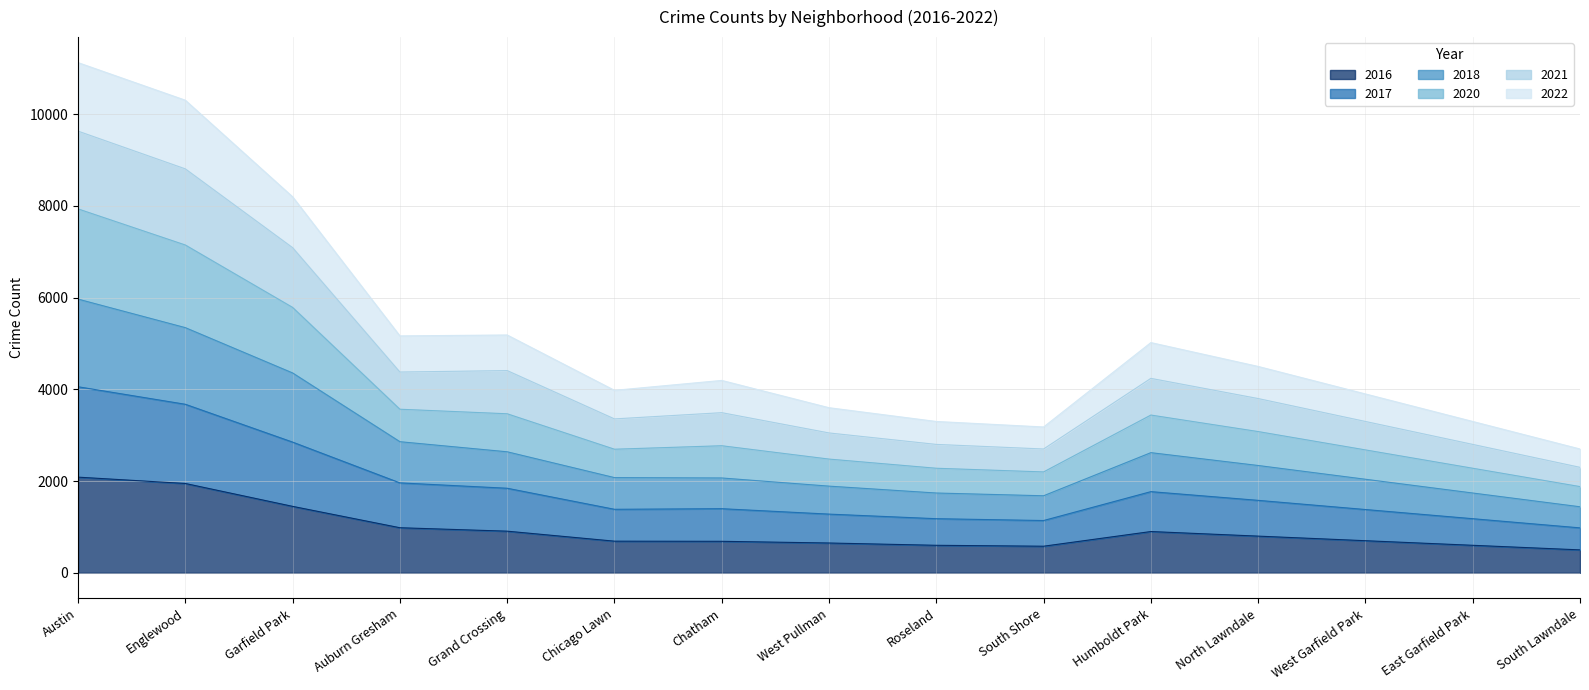

True or false: 2016 has a value of 908 at Grand Crossing.

True